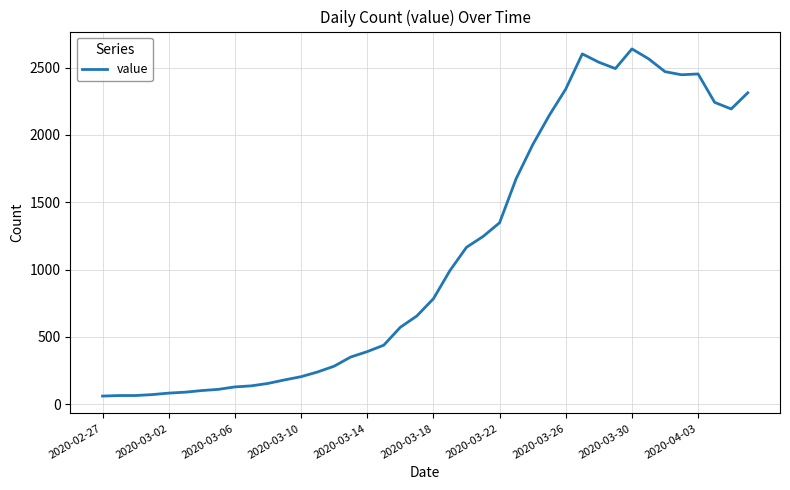

What is the smallest value displayed?

61